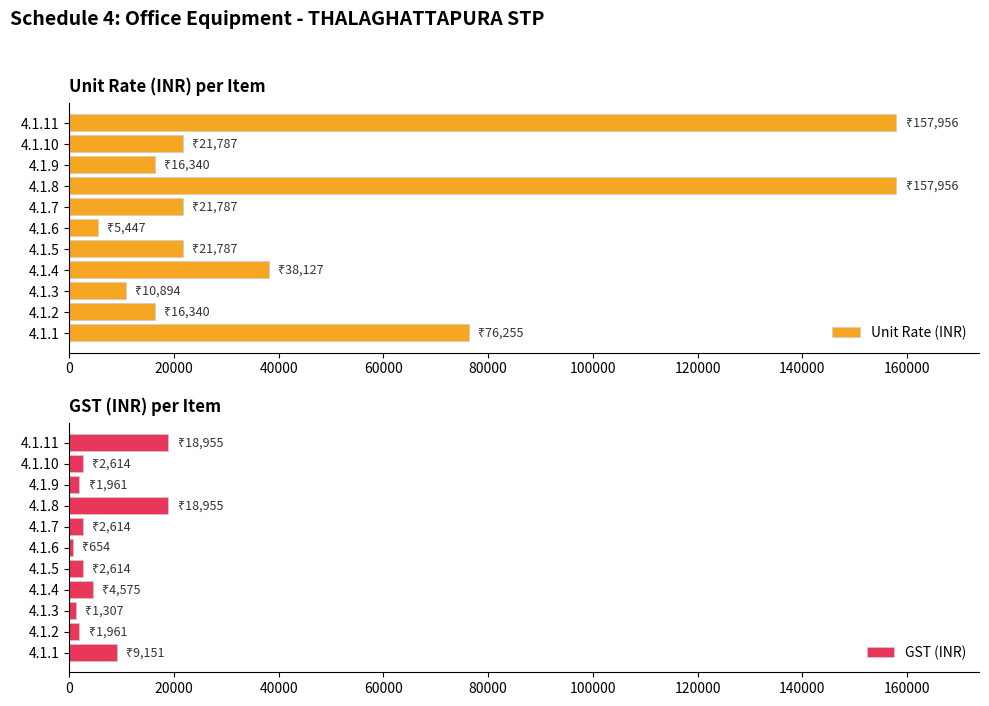

Which series has the widest spread of values?

Unit Rate (INR)